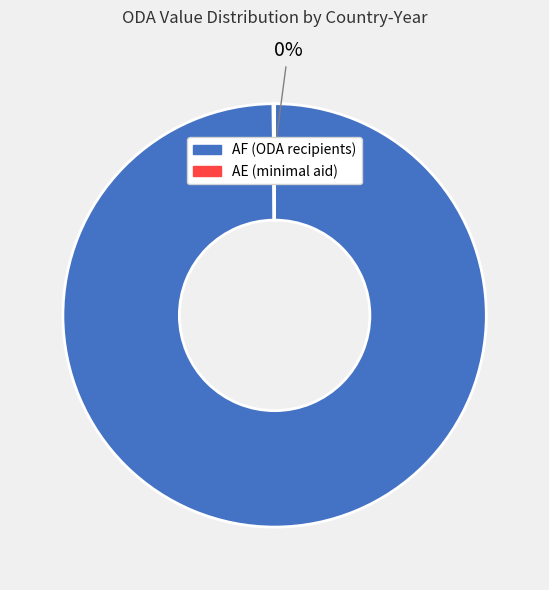

Is there any slice that represents more than half of the pie?

Yes